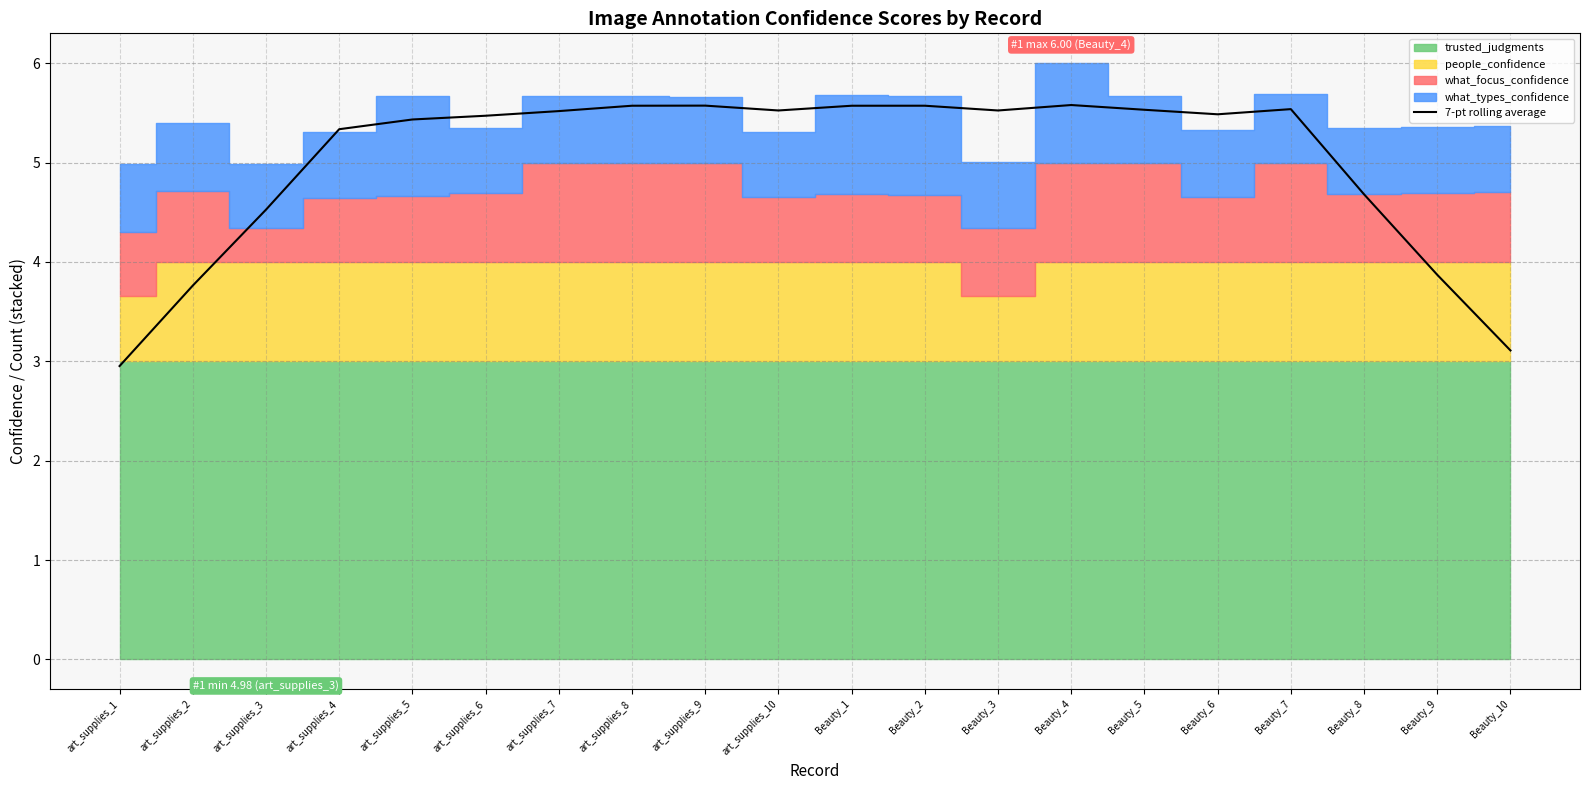

What is the difference between the second highest and minimum values?

2.6